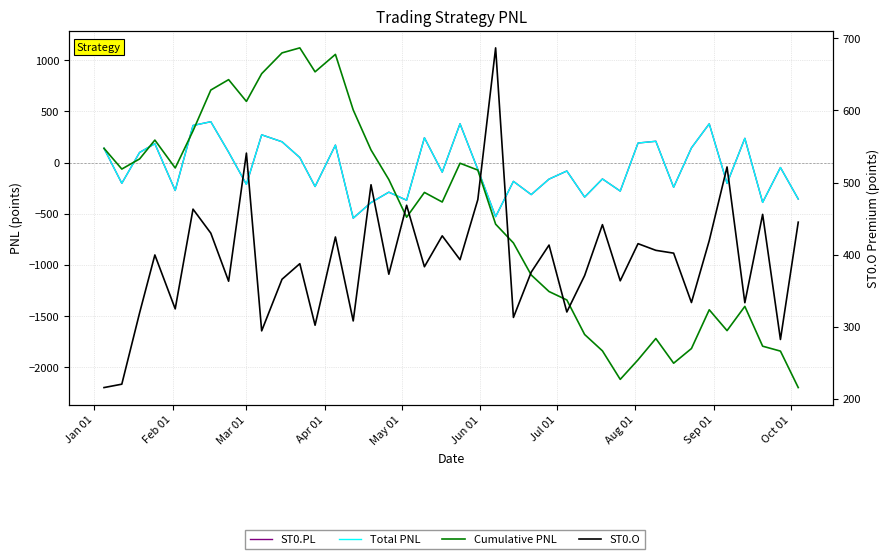

Is the value of Cumulative PNL at 24 greater than the value of ST0.O at May 01?

No